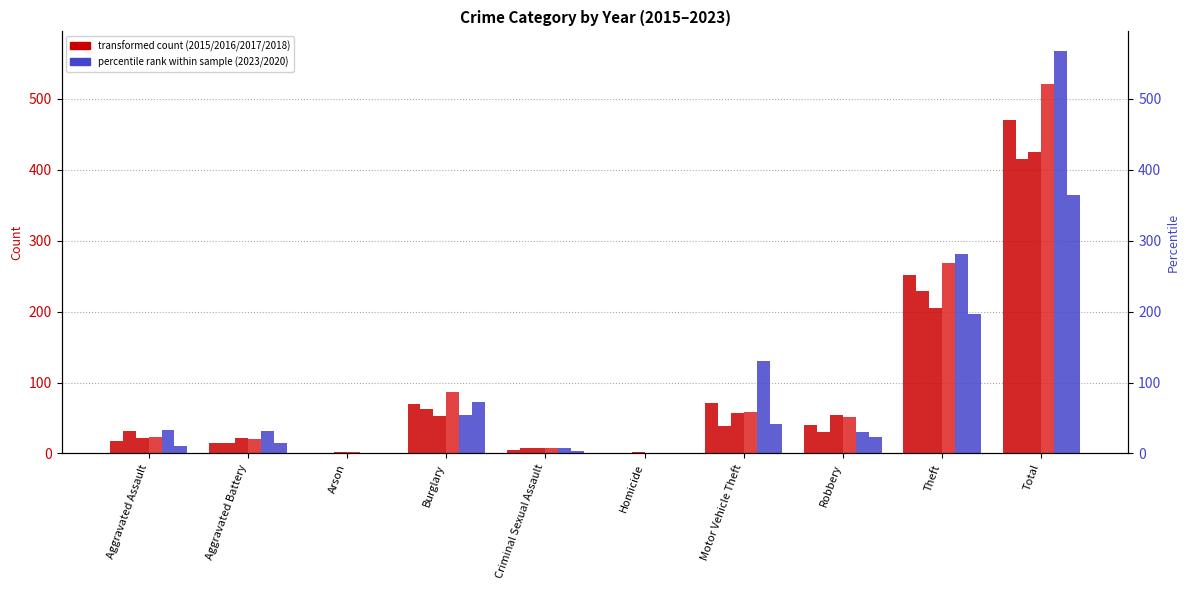

At Aggravated Battery, list the series in order from smallest to largest.

2017, 2020, 2015, 2018, 2016, 2023